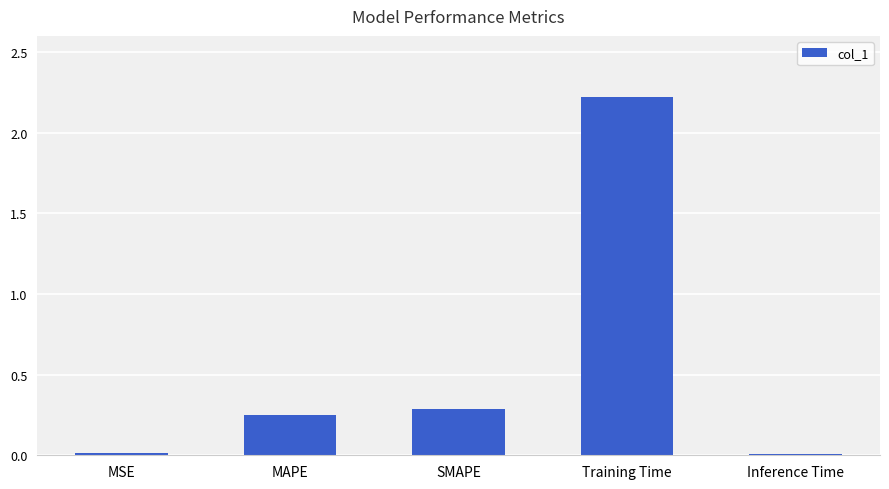

What is the difference between the values at Training Time and MSE?

2.2